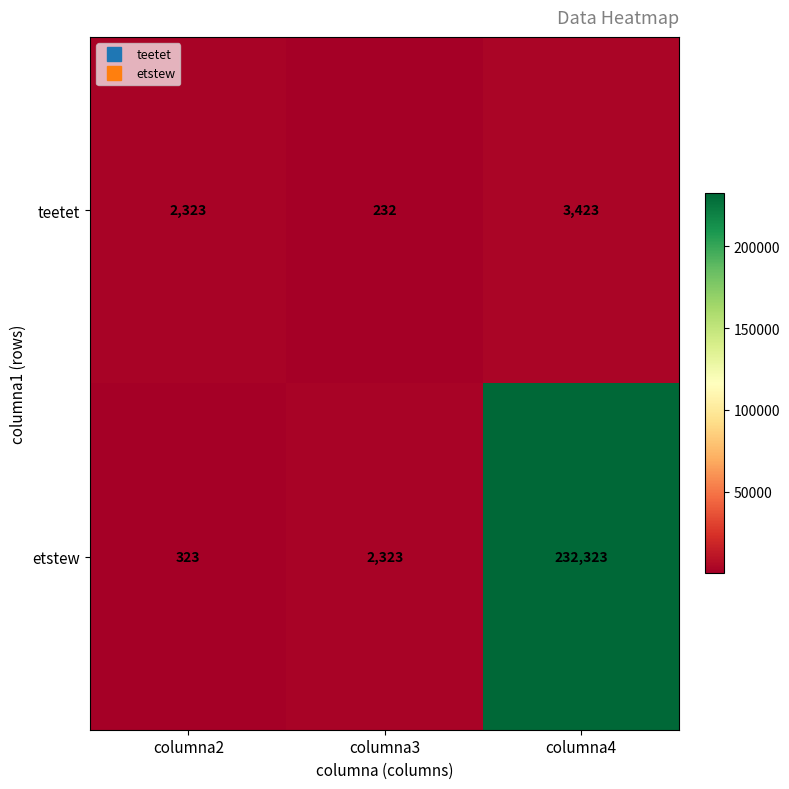

What is the approximate value of etstew at columna4, to the nearest 100?

232300